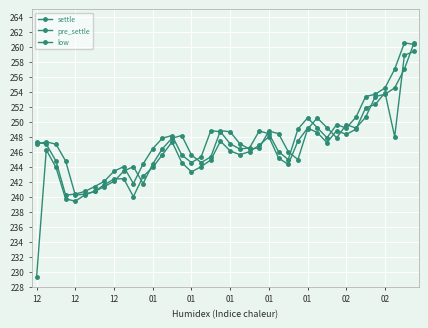

What is the smallest value displayed?

229.3